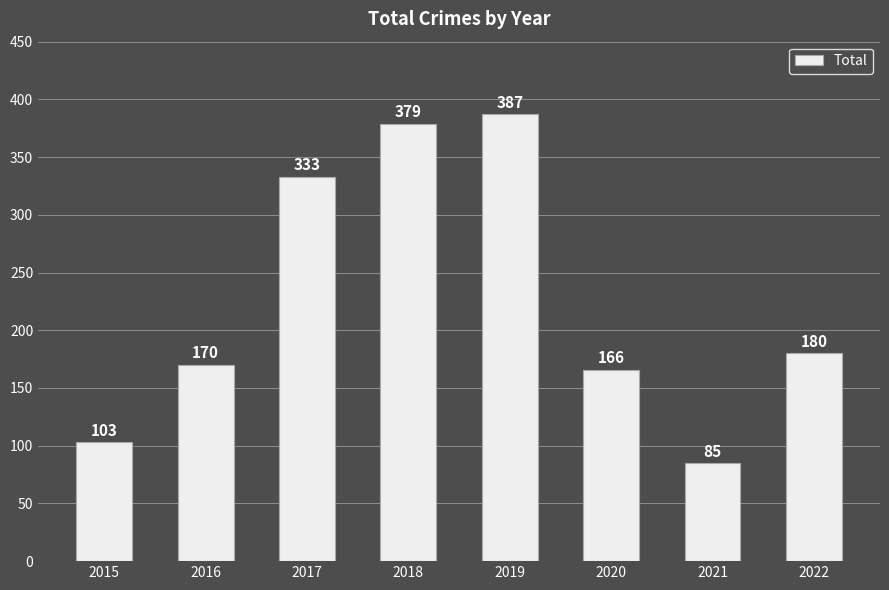

What is the average value?

225